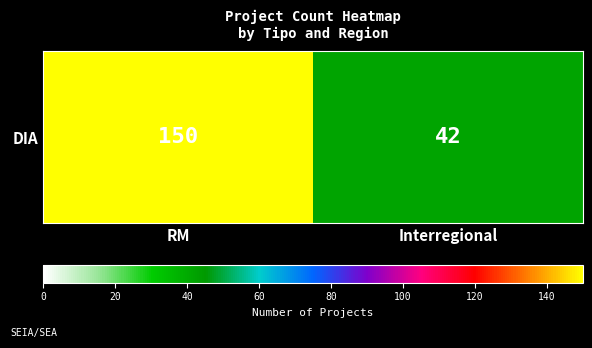

Approximately how many times larger is the value at RM compared to Interregional?

3.6